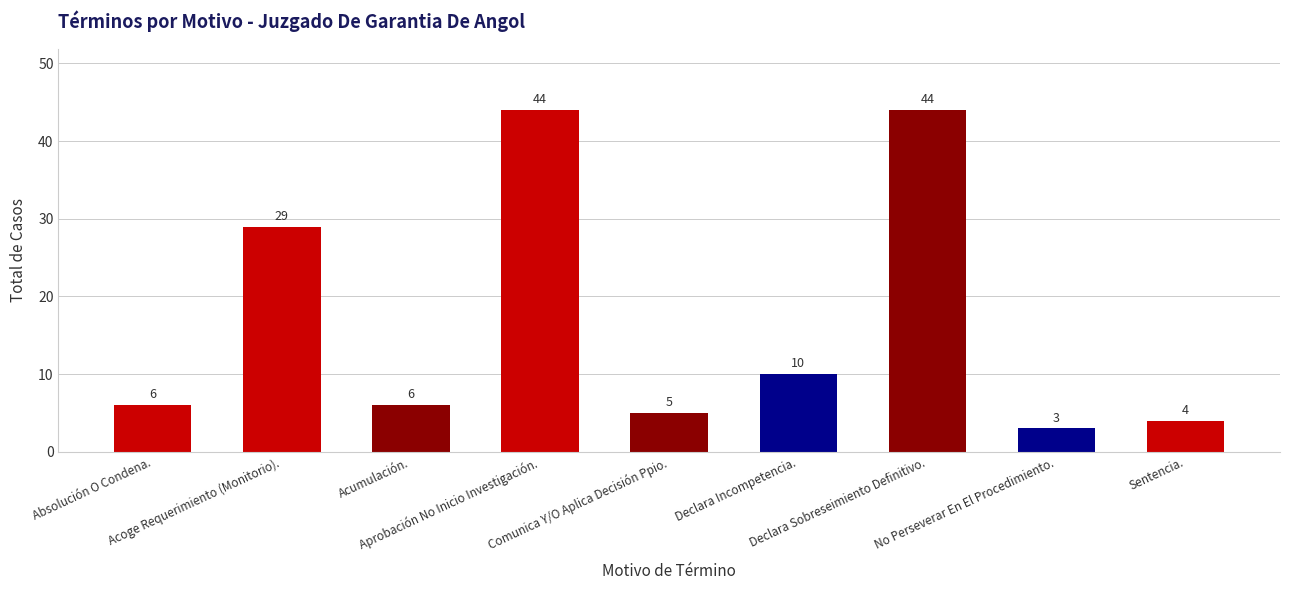

How many bars are there in total?

9